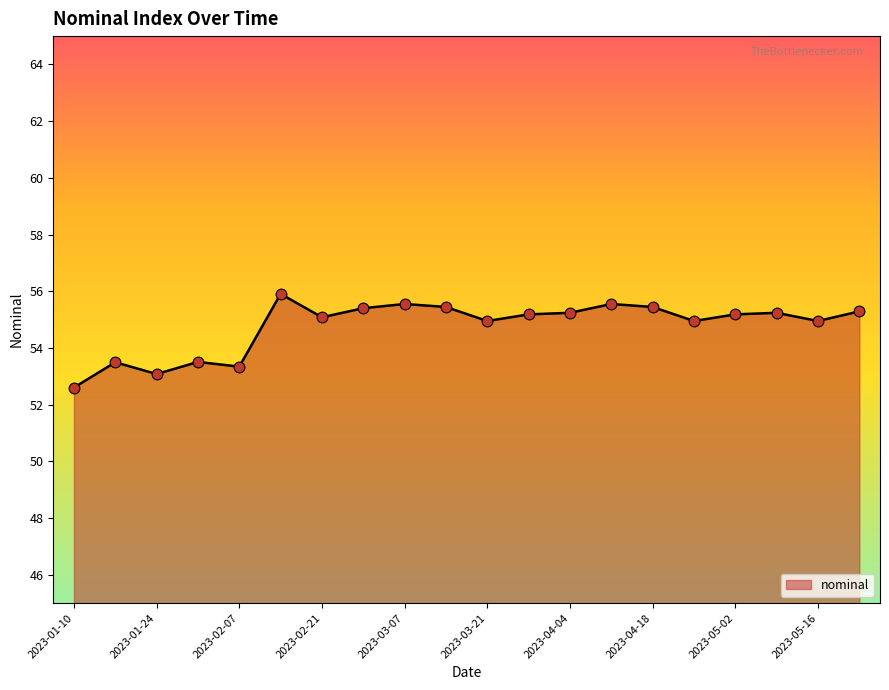

What is the maximum value shown in the chart?

55.9